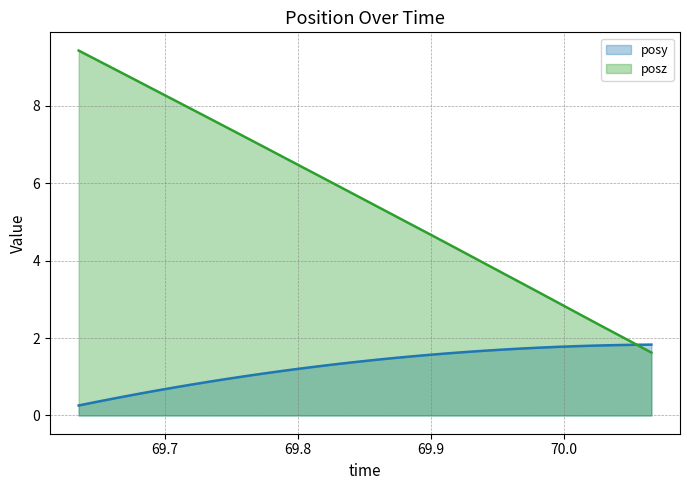

The value of posy at 69.96826 is 1.7. True or false?

True